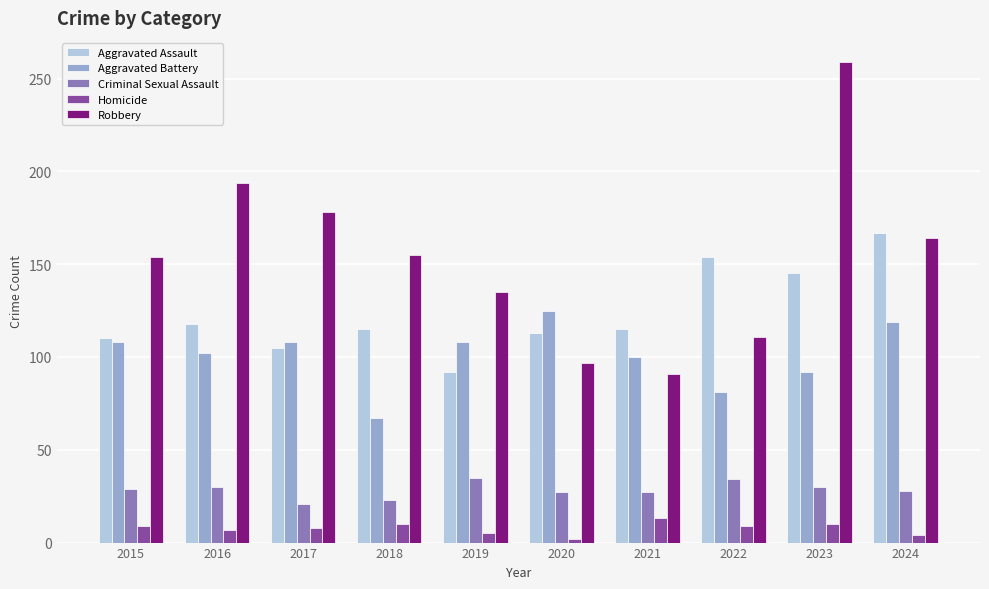

Which series changed the most between 2020 and 2023?

Robbery